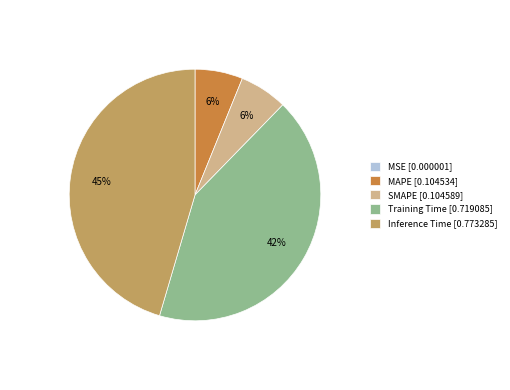

To the nearest percent, what percentage of the pie is MAPE?

6%